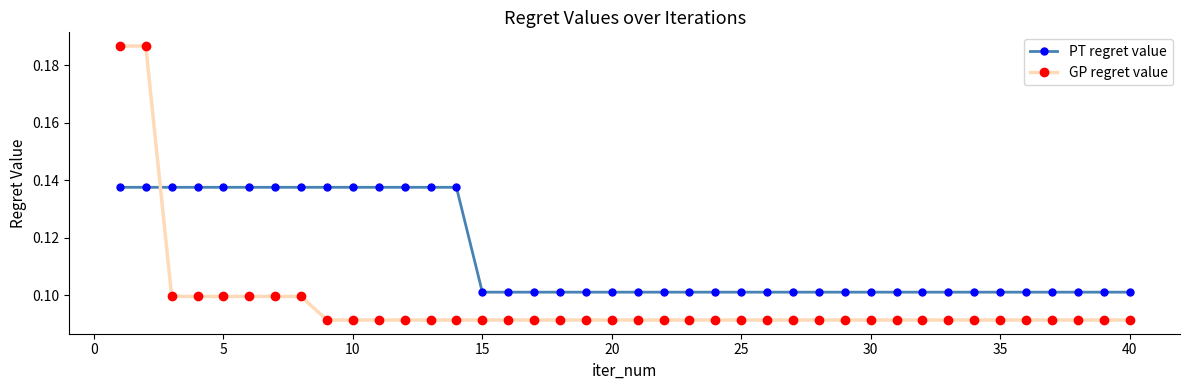

After their last crossing, which series has the higher values: PT regret value or GP regret value?

PT regret value